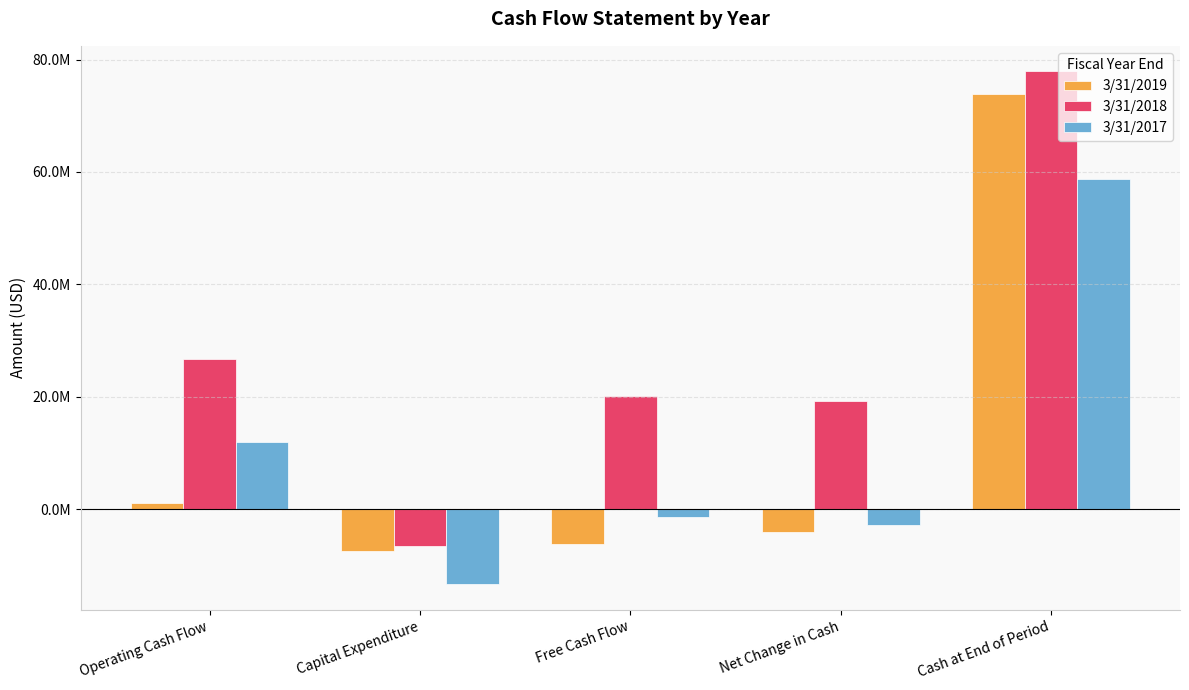

Rank the series by their maximum value, from lowest to highest.

3/31/2017, 3/31/2019, 3/31/2018